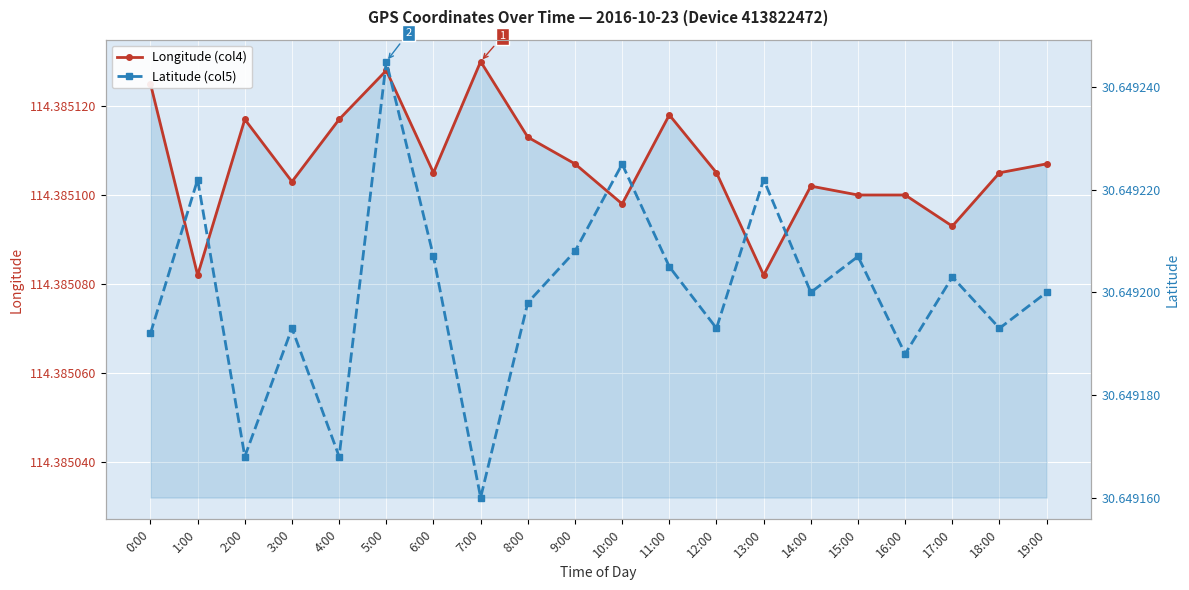

Between 11:00 and 19:00, which series saw the biggest shift?

Longitude (col4)